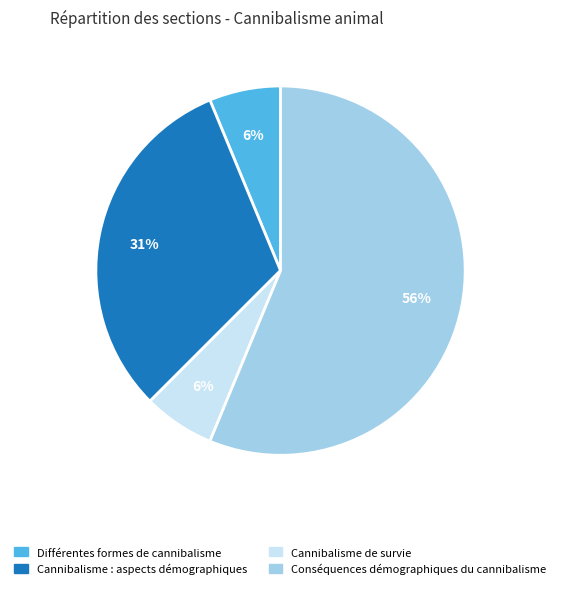

Do Conséquences démographiques du cannibalisme and Cannibalisme de survie together represent more than half of the pie?

Yes